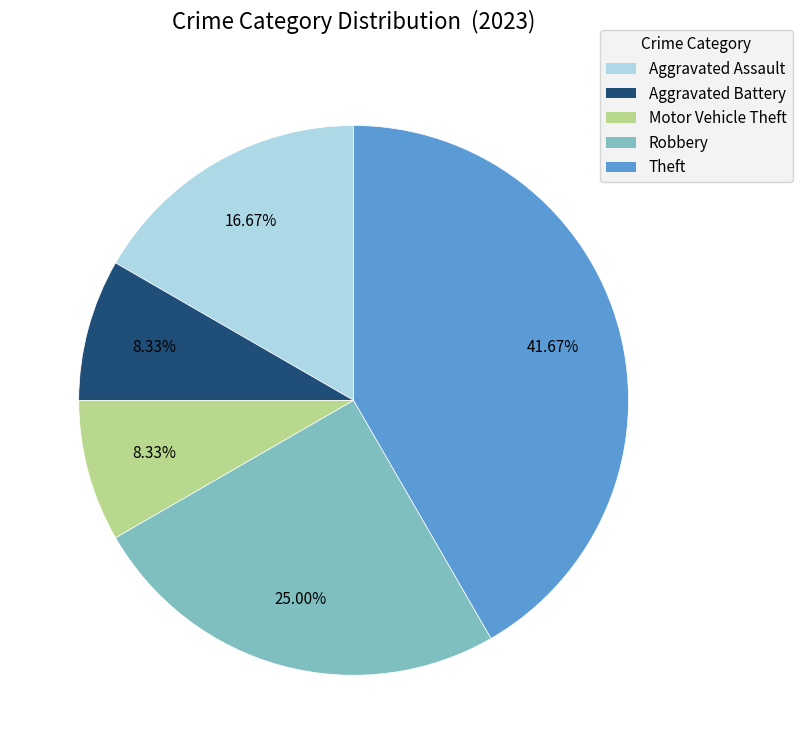

Is there a majority slice in this chart?

No